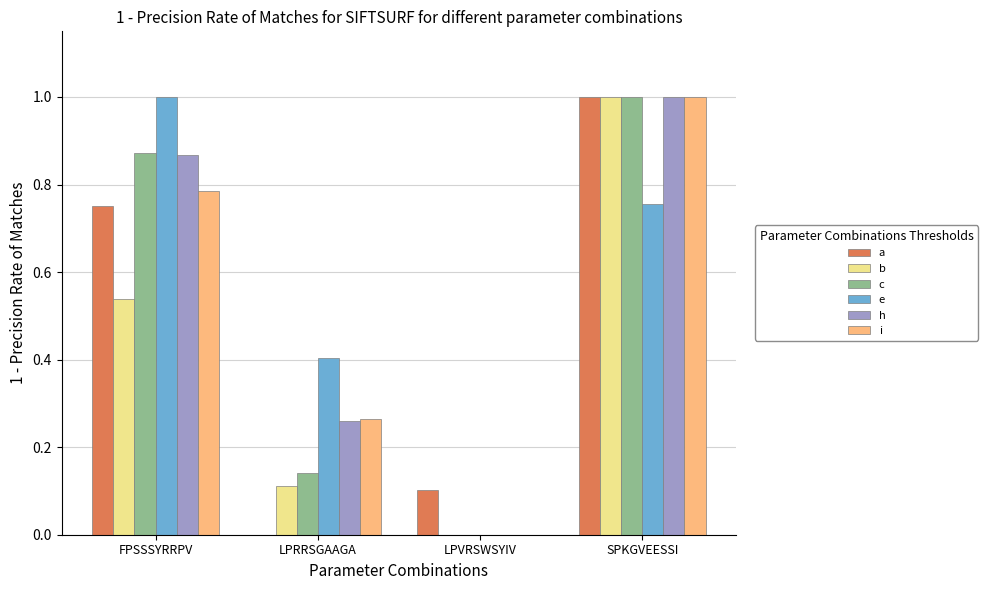

Is it true that e equals 0.7 at LPRRSGAAGA?

False